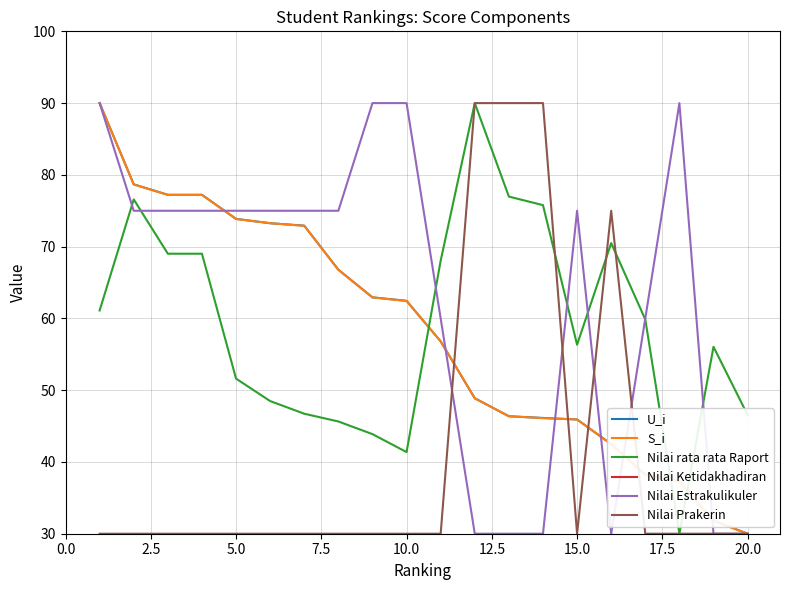

True or false: U_i and Nilai Ketidakhadiran intersect in this chart.

False